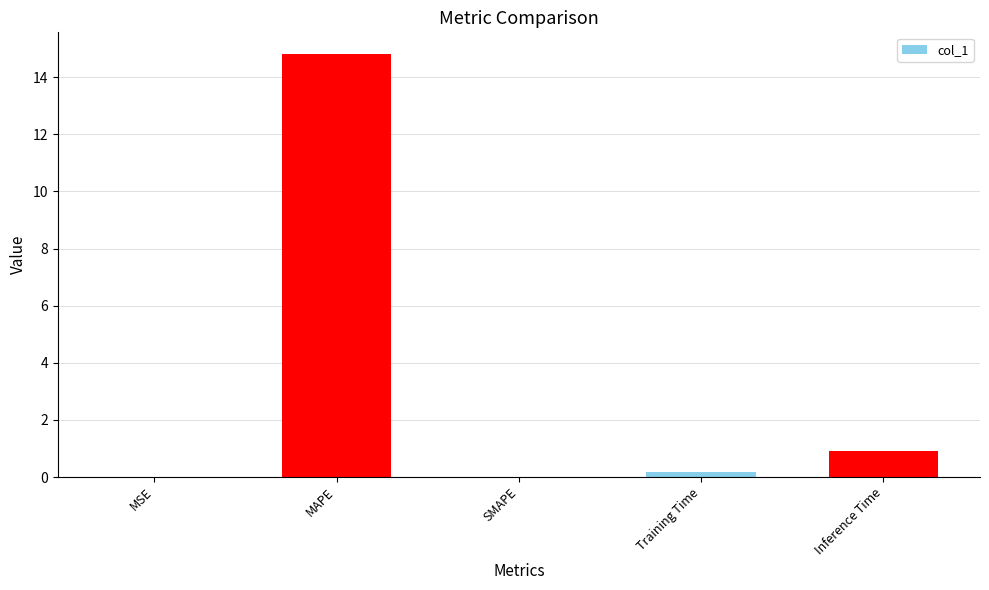

How many categories are shown in the chart?

5